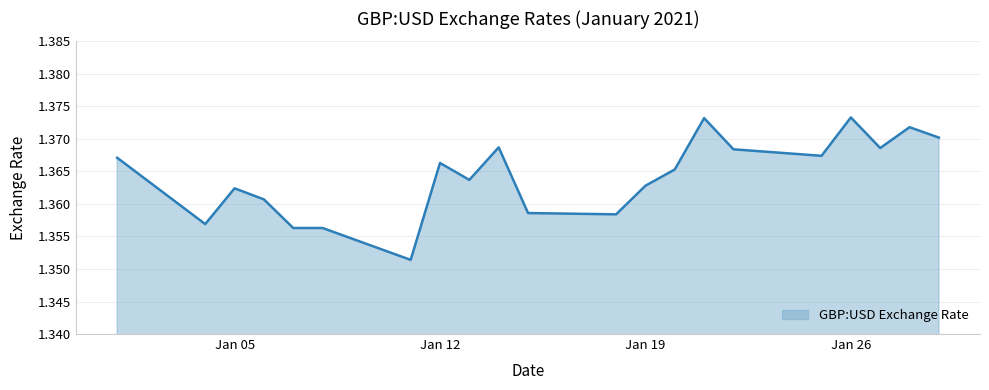

Where is the data nearest to the value 1?

2021-01-11